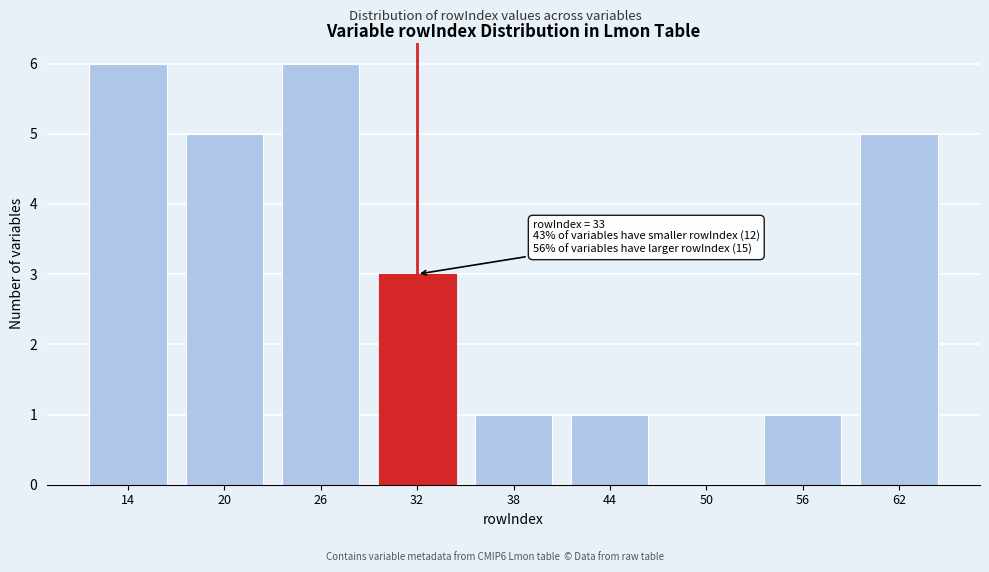

Reading right to left, transcribe all the data shown in this chart.

62=5	56=1	50=0	44=1	38=1	32=3	26=6	20=5	14=6